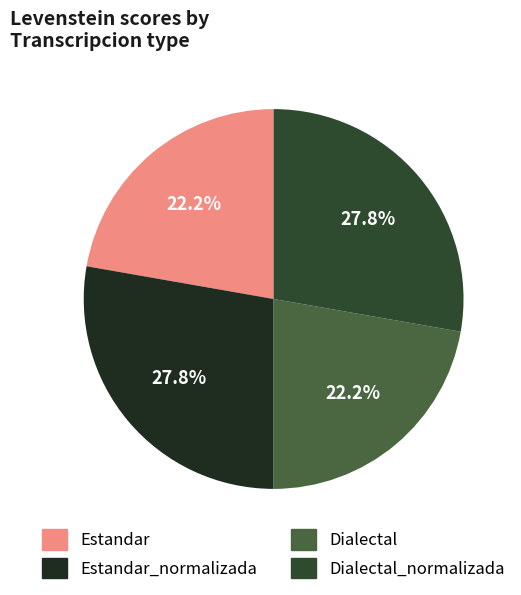

Count the number of slices in the pie.

4